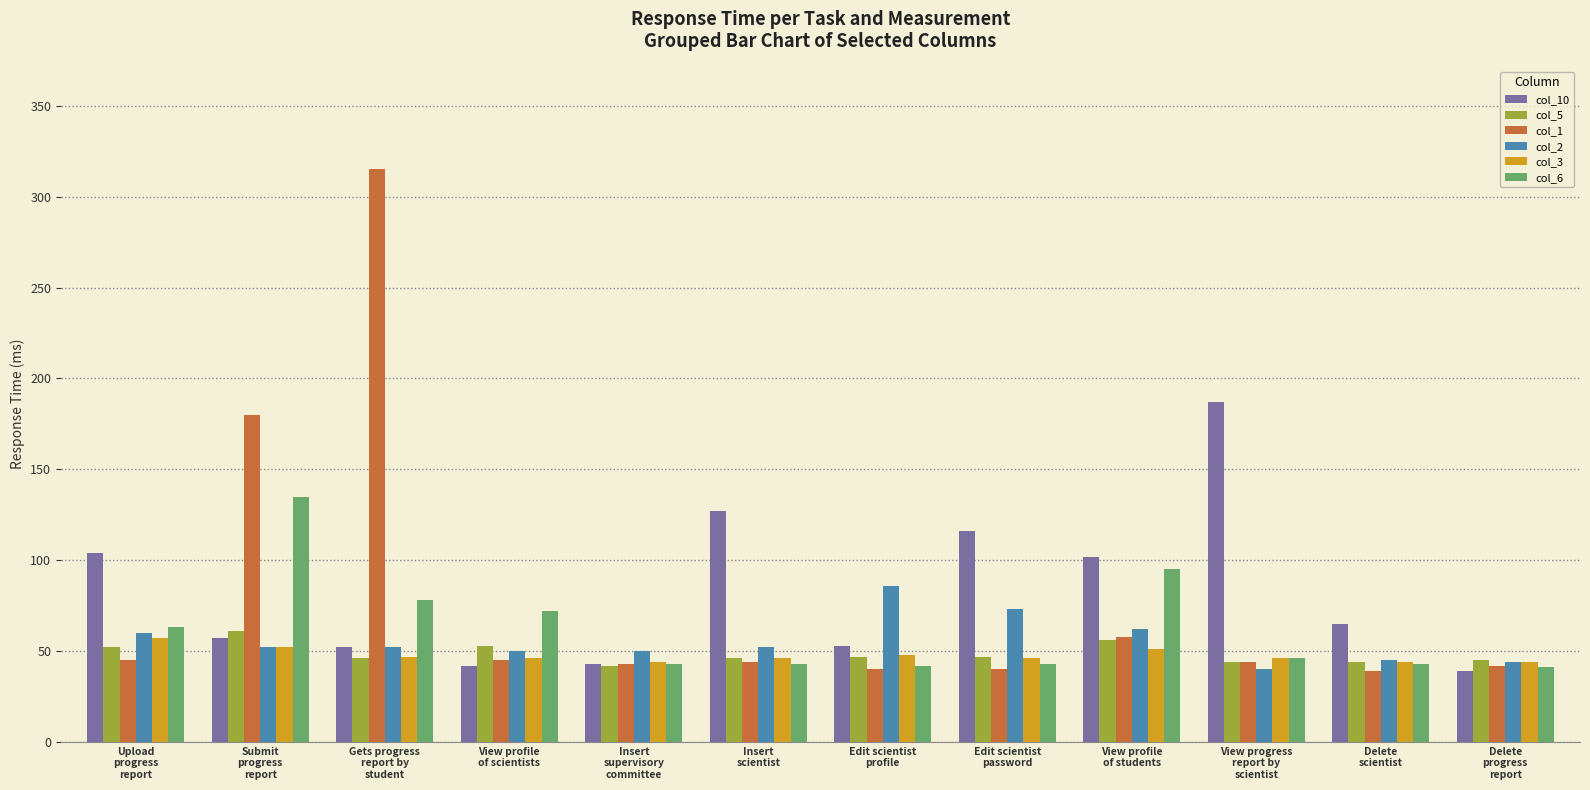

What is the total value across all series at Delete
progress
report?

255